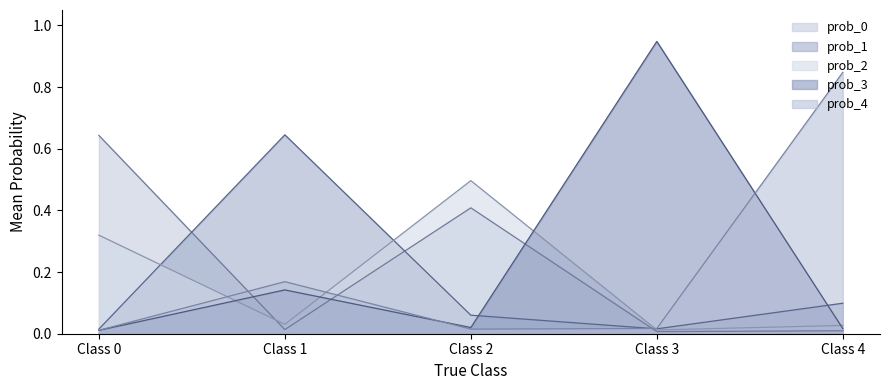

Which series has the widest spread of values?

prob_3